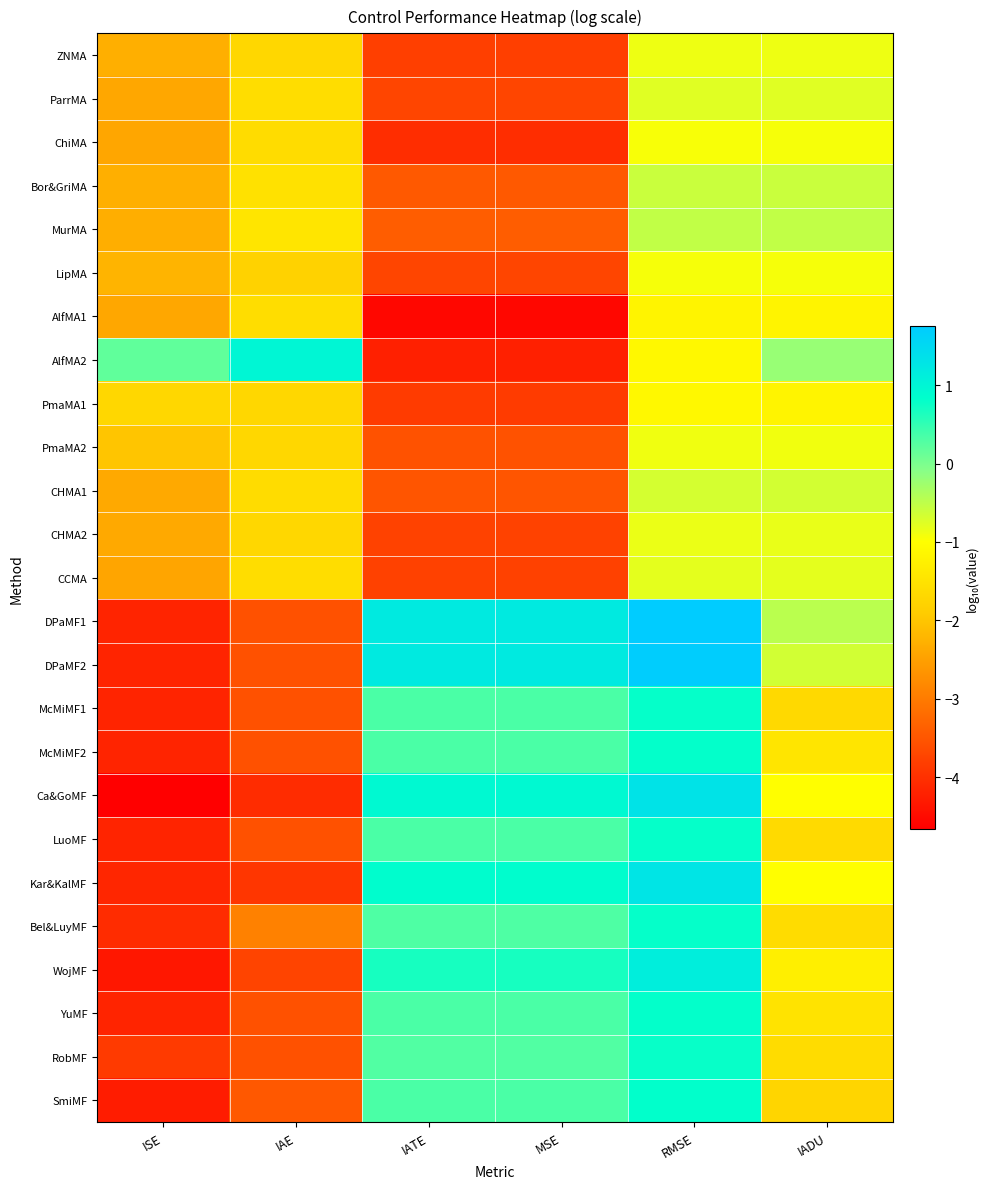

At MSE, list the series in order from smallest to largest.

AlfMA1, AlfMA2, ChiMA, PmaMA1, ZNMA, CCMA, CHMA2, ParrMA, LipMA, PmaMA2, CHMA1, Bor&GriMA, MurMA, RobMF, Bel&LuyMF, LuoMF, McMiMF1, YuMF, SmiMF, McMiMF2, WojMF, Kar&KalMF, Ca&GoMF, DPaMF1, DPaMF2